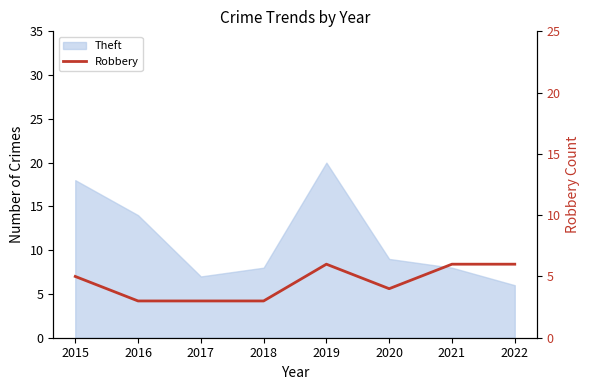

Count the values in the range 3 to 6.

8